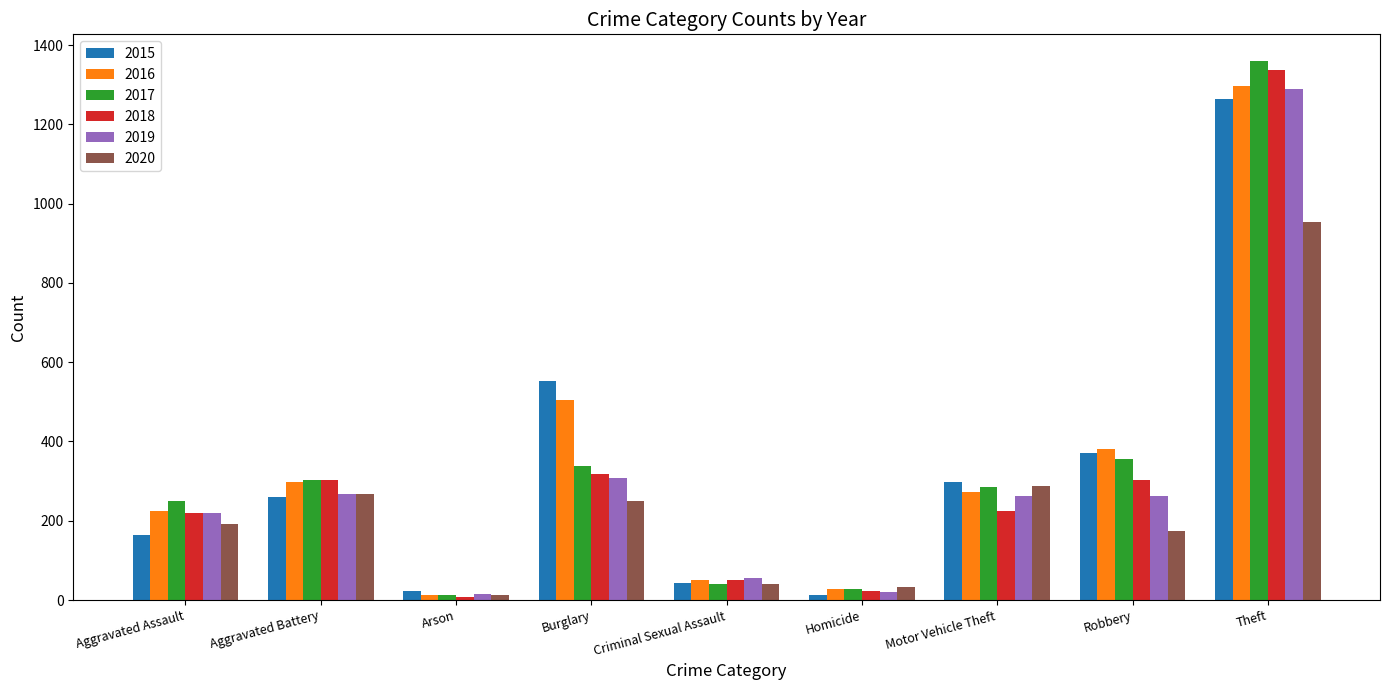

At which label is 2019 closest to 652?

Burglary